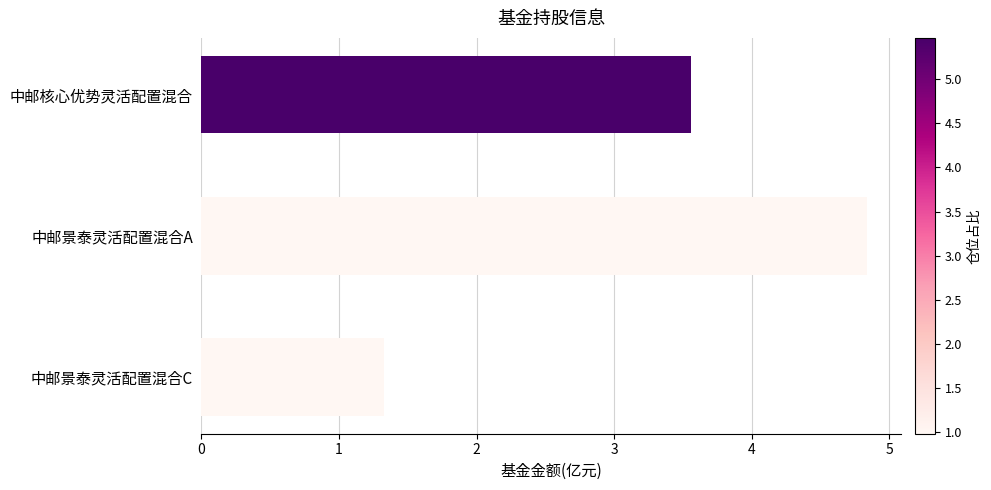

What is the sum of all values?

9.7